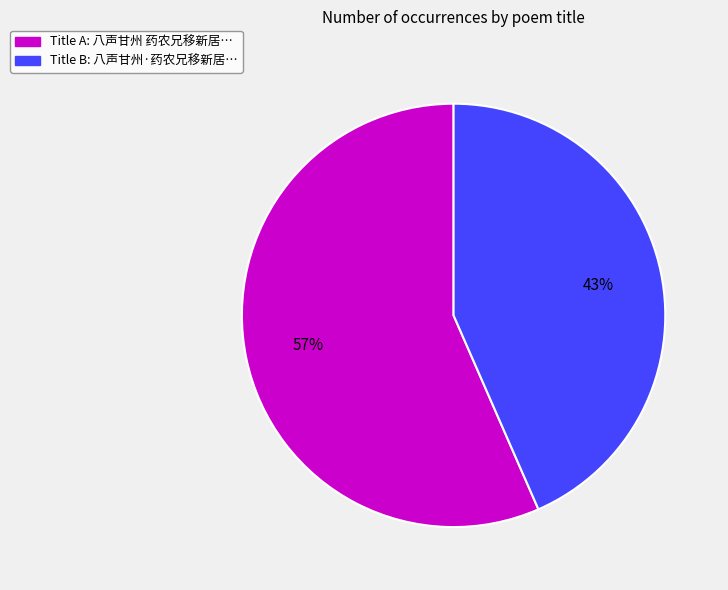

Is there any slice that represents more than half of the pie?

Yes